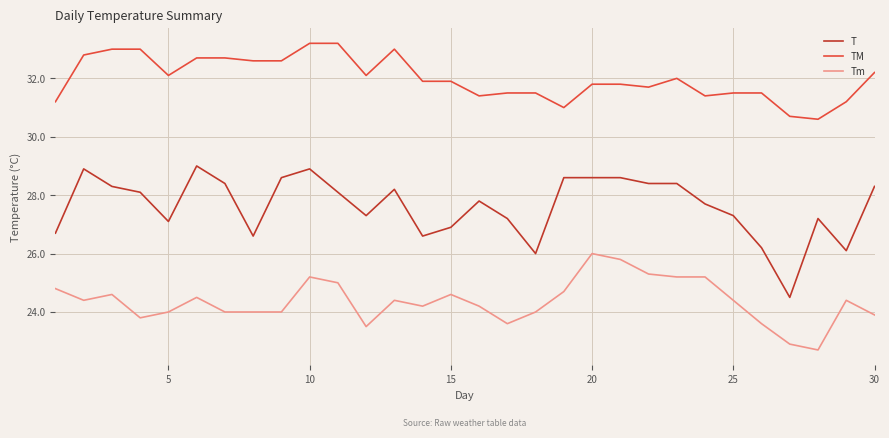

What is the minimum value for T?

24.5